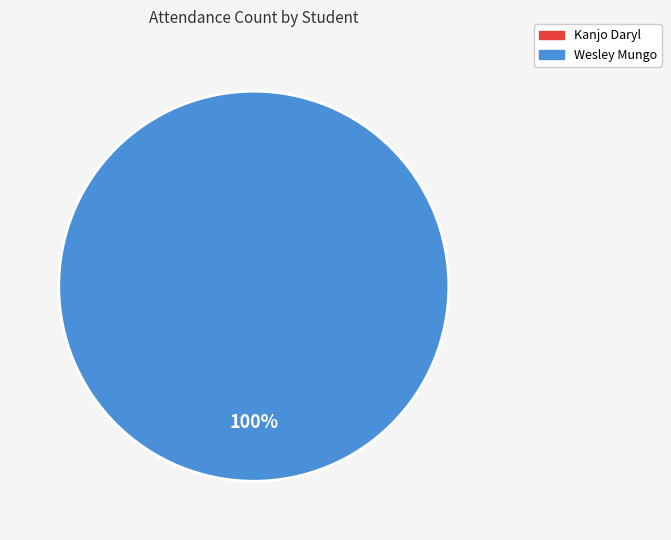

Rank the categories by value from highest to lowest.

Wesley Mungo, Kanjo Daryl